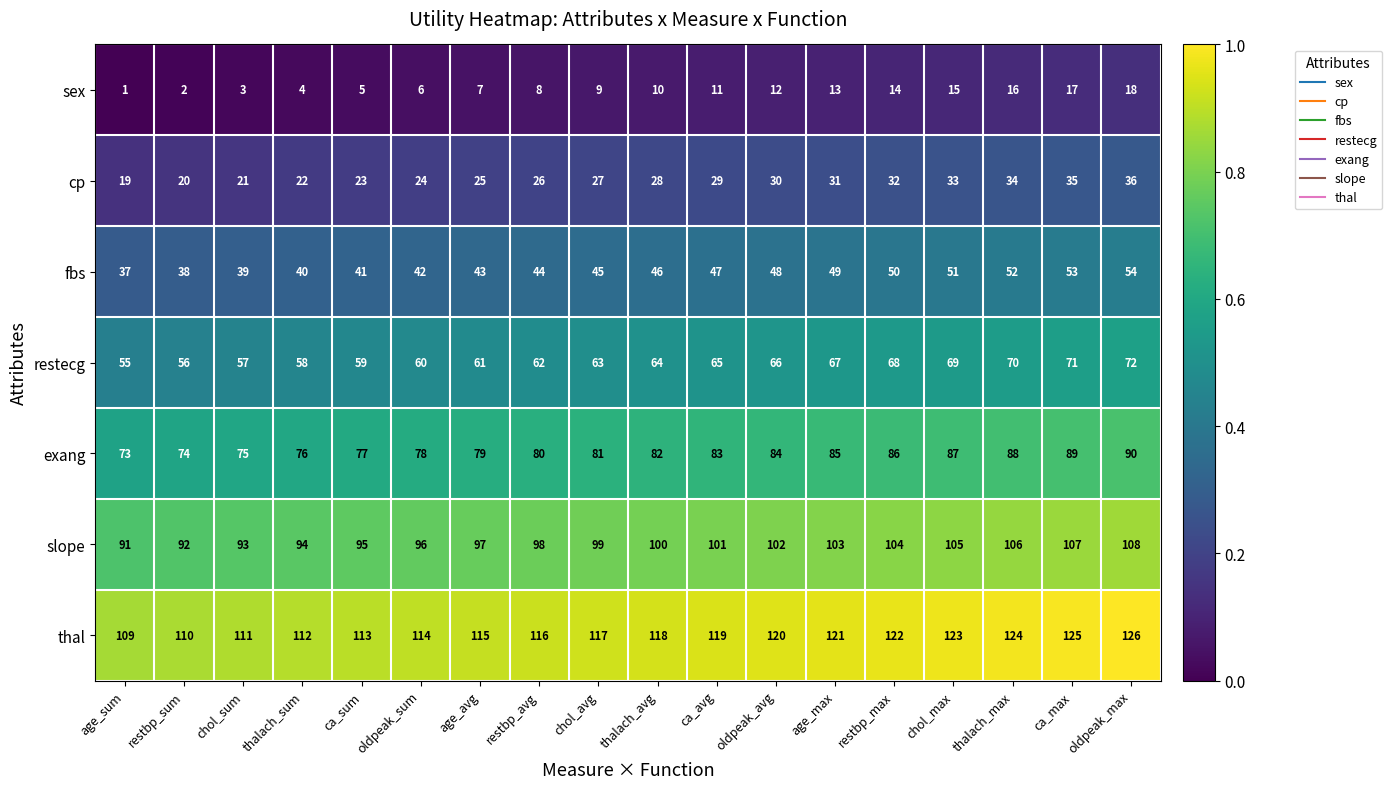

Is it true that thal equals 111 at chol_sum?

True